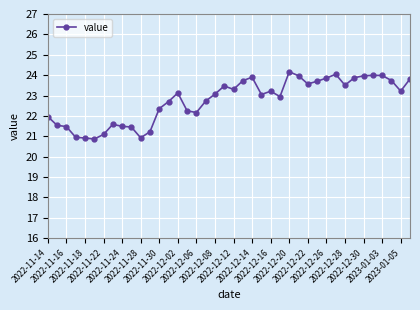

What is the value of the 13th point from the left?

22.4